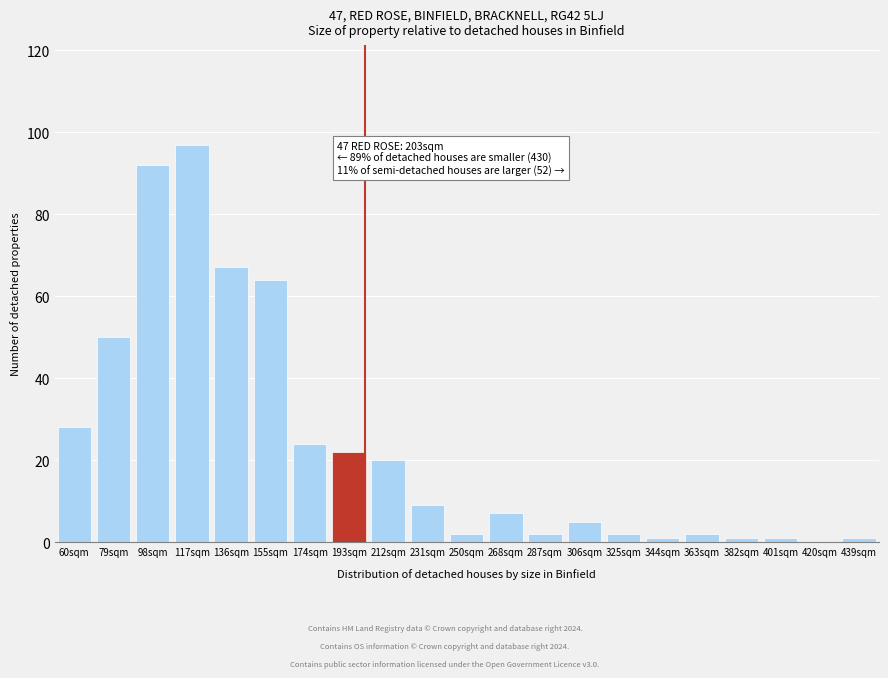

Reading right to left, extract all data points from this chart.

439sqm=1	420sqm=0	401sqm=1	382sqm=1	363sqm=2	344sqm=1	325sqm=2	306sqm=5	287sqm=2	268sqm=7	250sqm=2	231sqm=9	212sqm=20	193sqm=22	174sqm=24	155sqm=64	136sqm=67	117sqm=97	98sqm=92	79sqm=50	60sqm=28